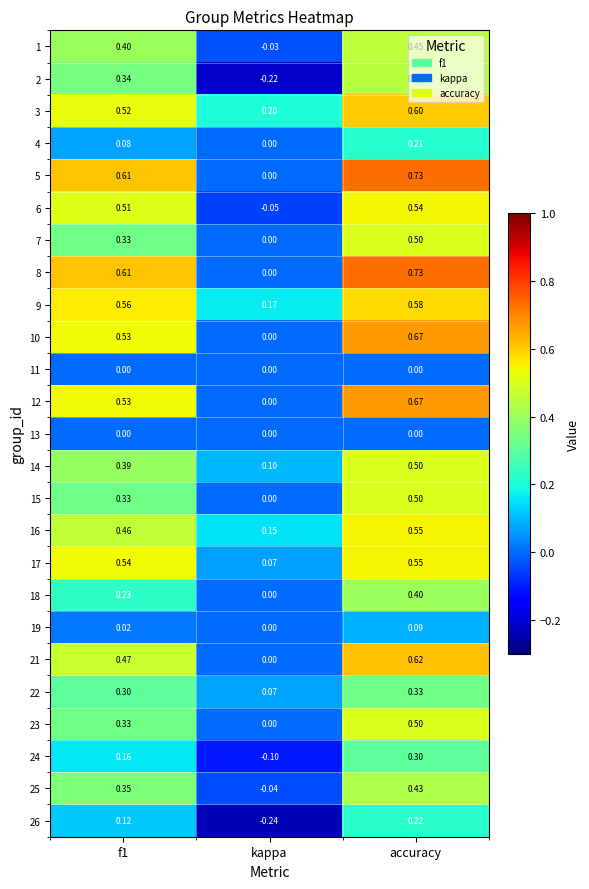

At which category does the chart reach its peak across all series?

accuracy